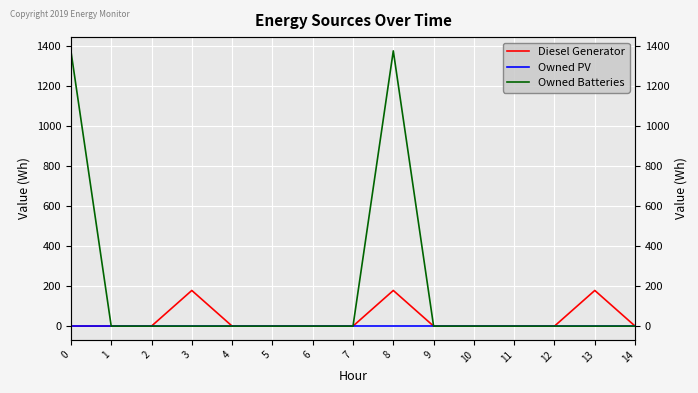

What is the total value across all series at 8?

1552